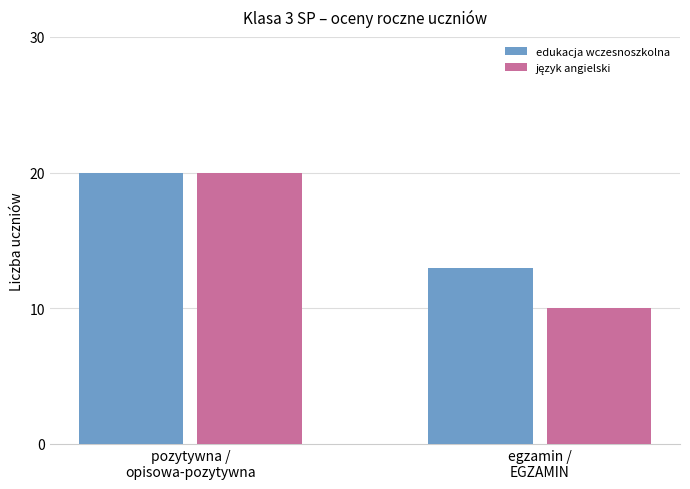

At how many categories does at least one series exceed 19?

1